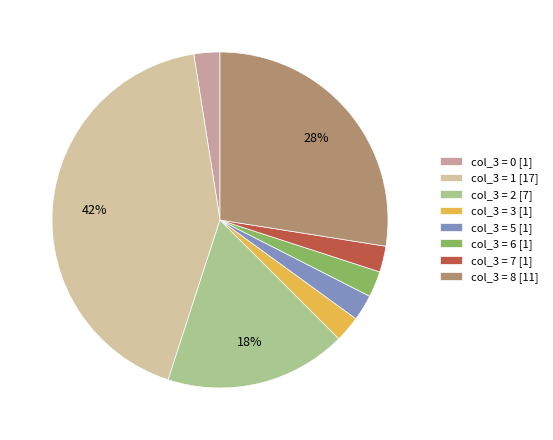

Which category has the biggest portion of the pie?

col_3 = 1 [17]